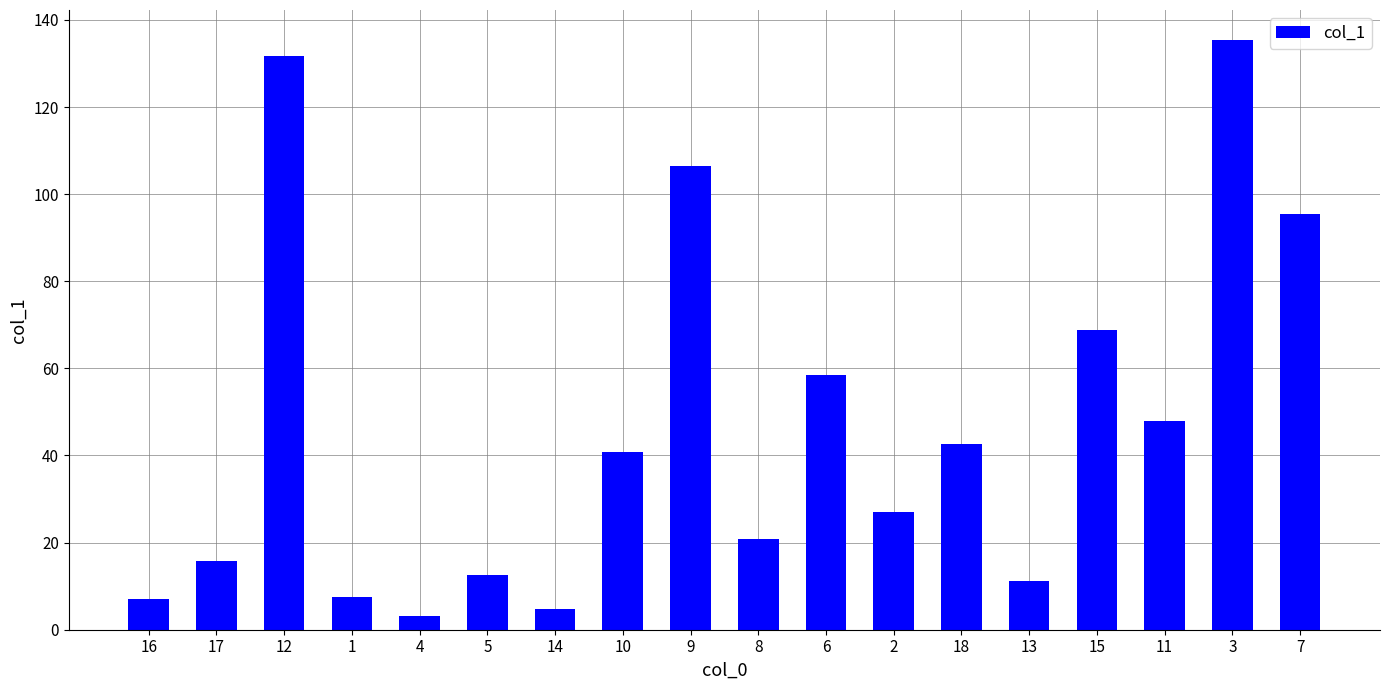

Count the number of data series in this chart.

1